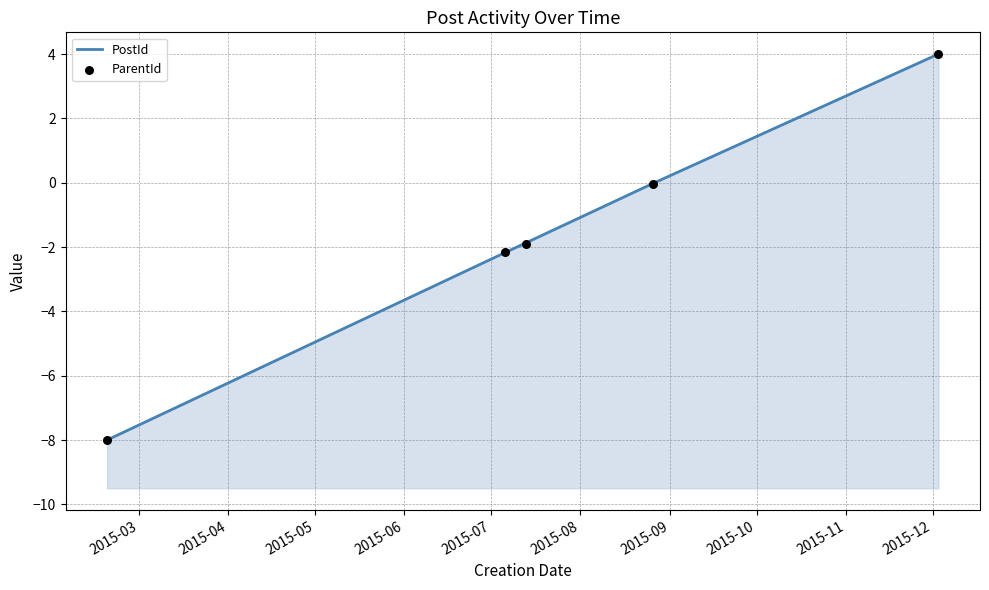

What is the total value across all series at 2015-03?

-16.0